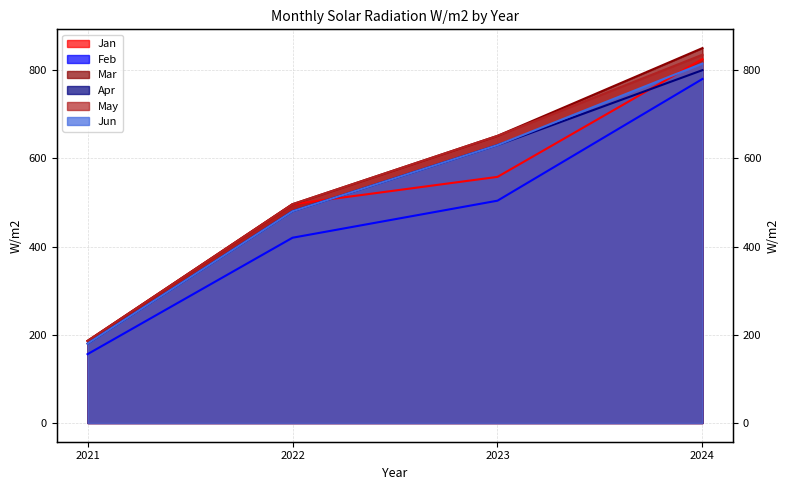

What is the value of the Feb point at the 1st from the left?

156